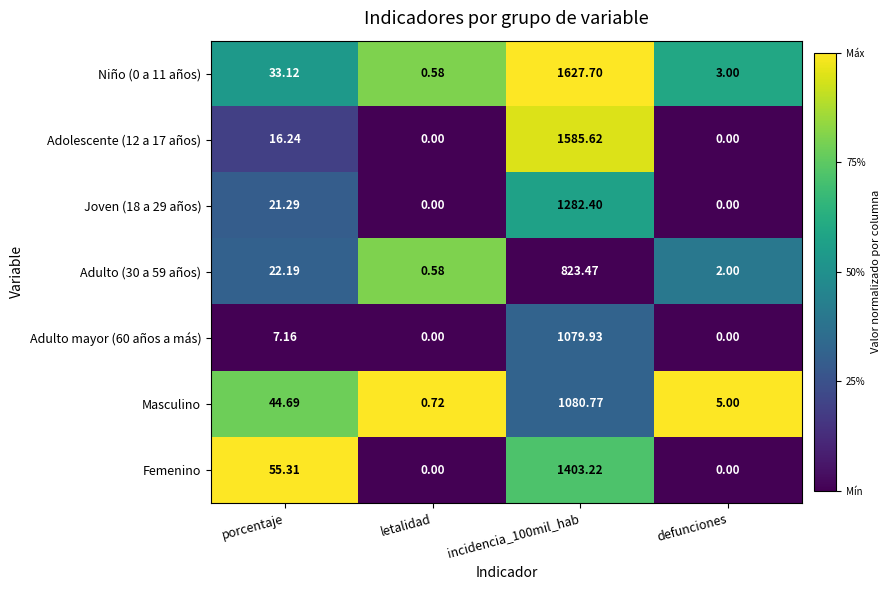

At which label does Femenino first exceed 55?

porcentaje